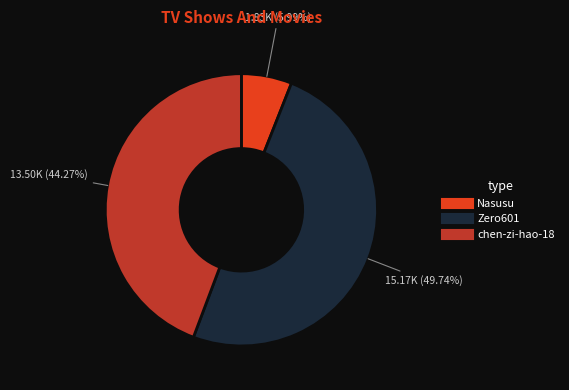

To the nearest percent, what is the average slice percentage?

33%